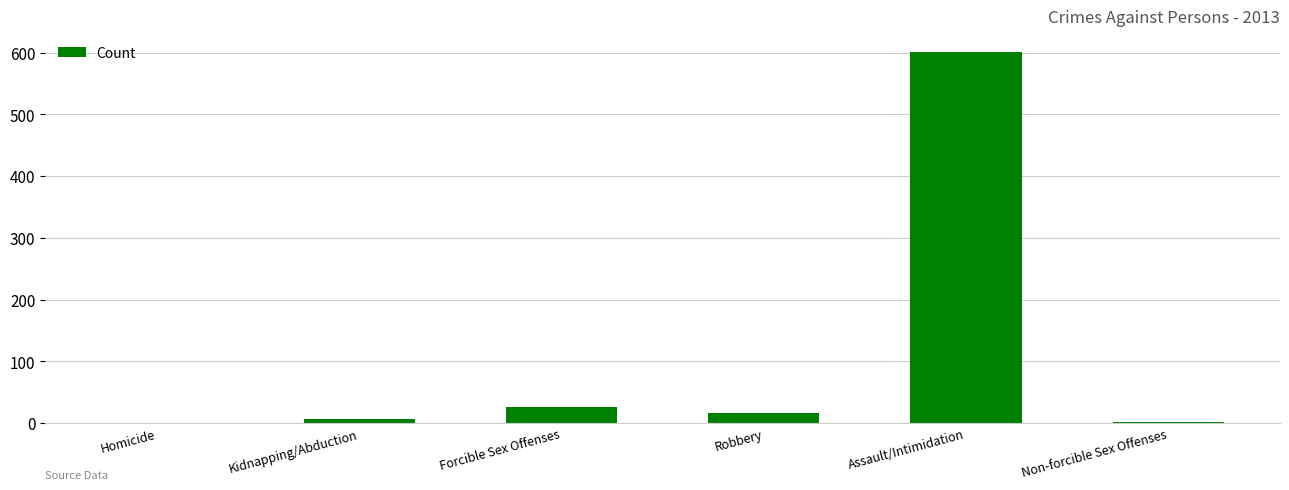

At which category does the chart reach its peak across all series?

Assault/Intimidation